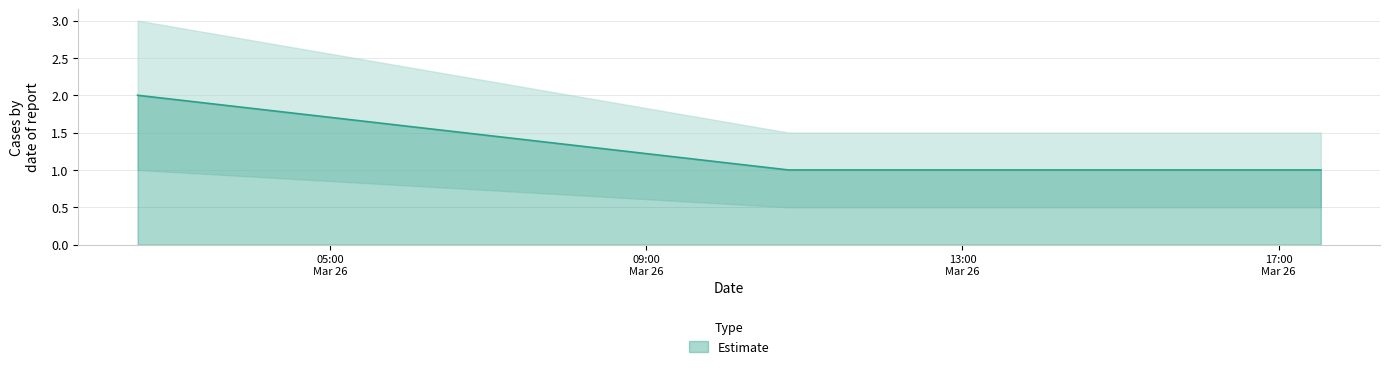

What is the difference between the maximum and minimum values?

1